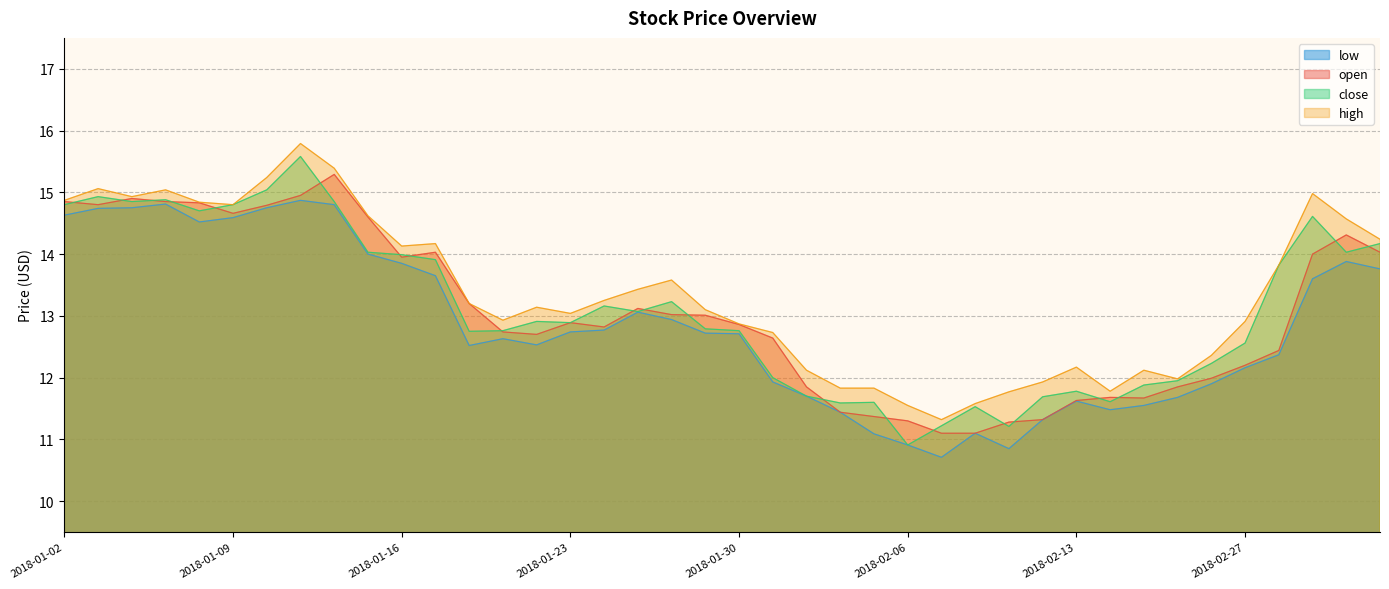

Is it true that close equals 22.0 at 2018-01-10?

False